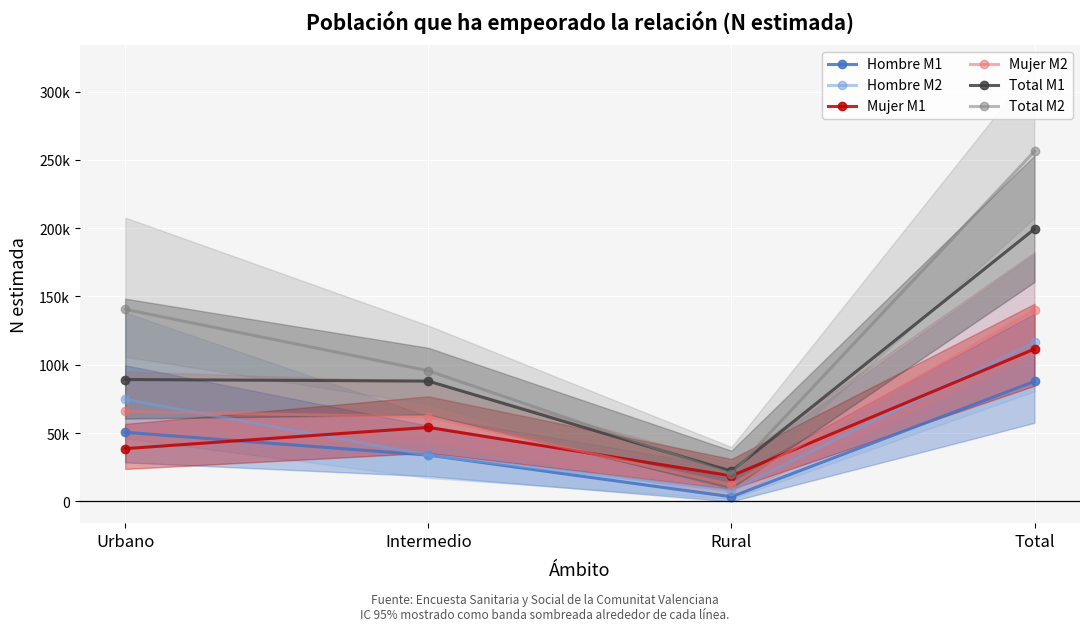

Rank the categories by Mujer M1 value from lowest to highest.

Rural, Urbano, Intermedio, Total